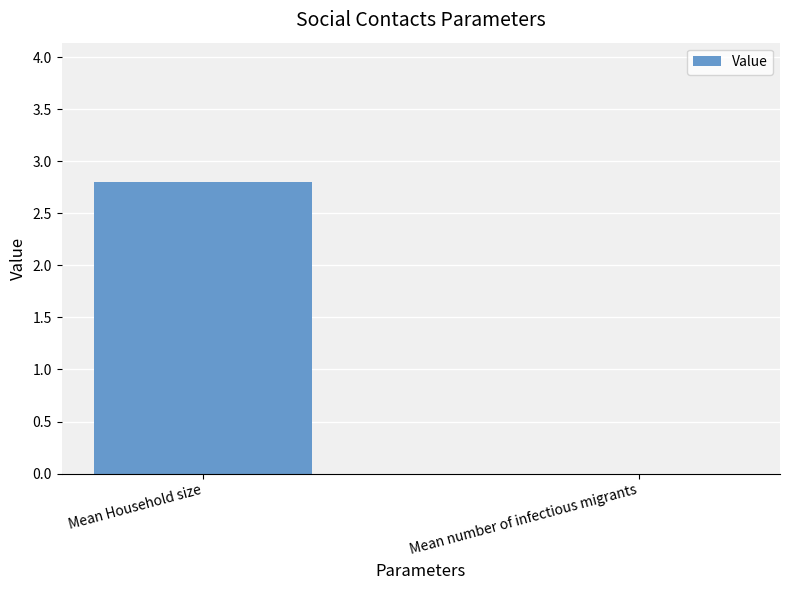

What is the difference between the values at Mean Household size and Mean number of infectious migrants?

2.8